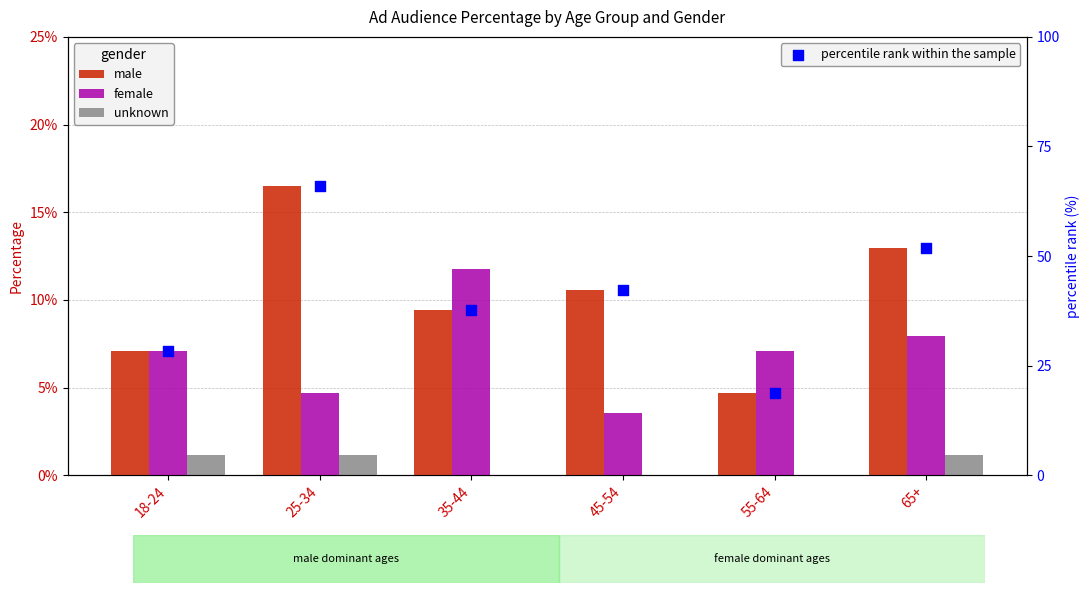

Which series contains the lowest Y value?

unknown